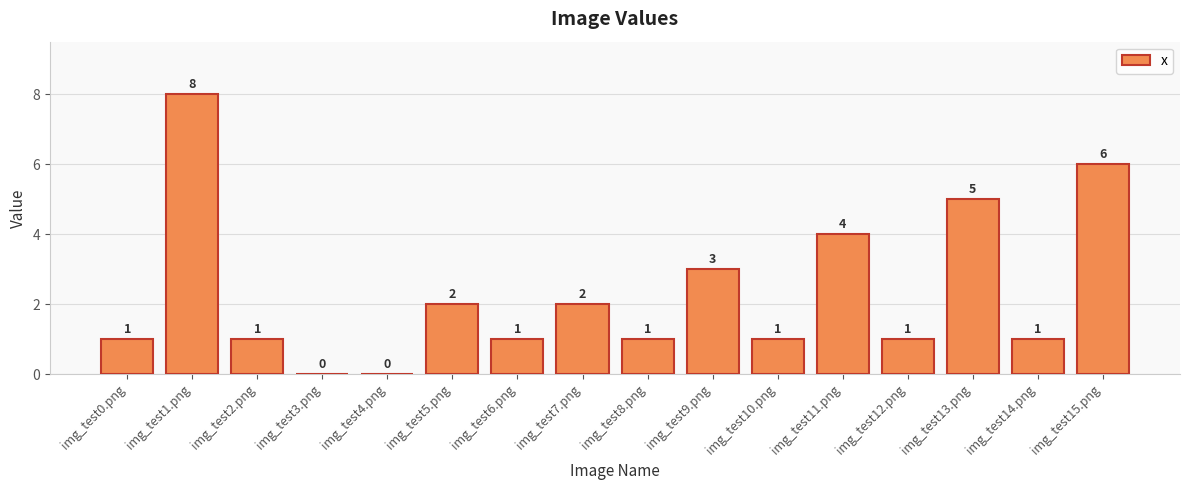

How many distinct data groups are displayed?

1